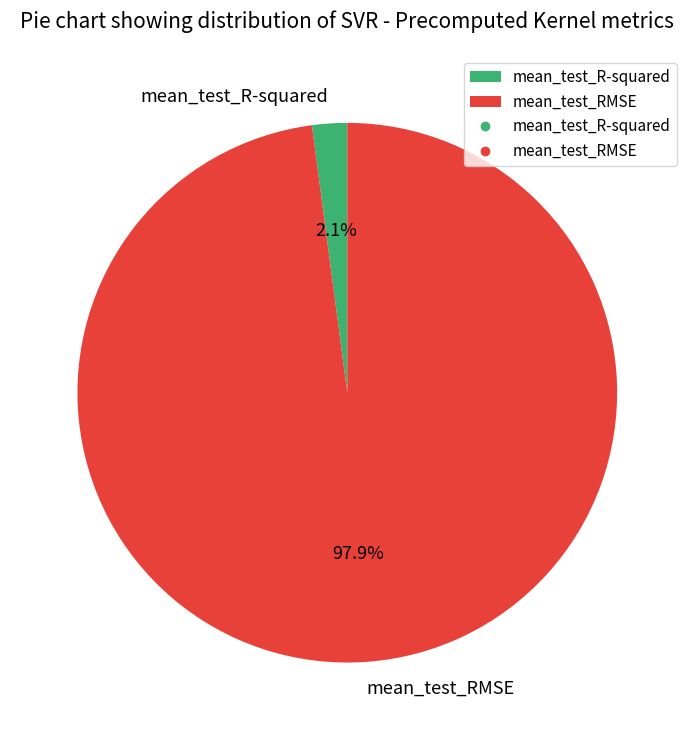

How many segments does this pie chart have?

2